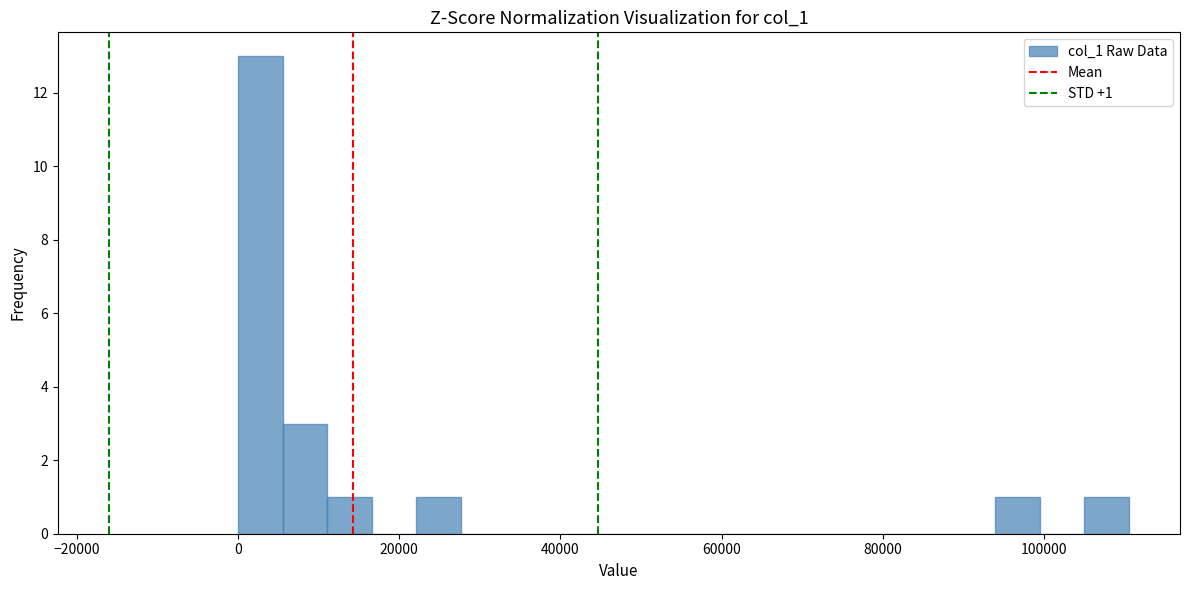

Read against the x-axis, roughly where is the centre of the tallest bar?

2000